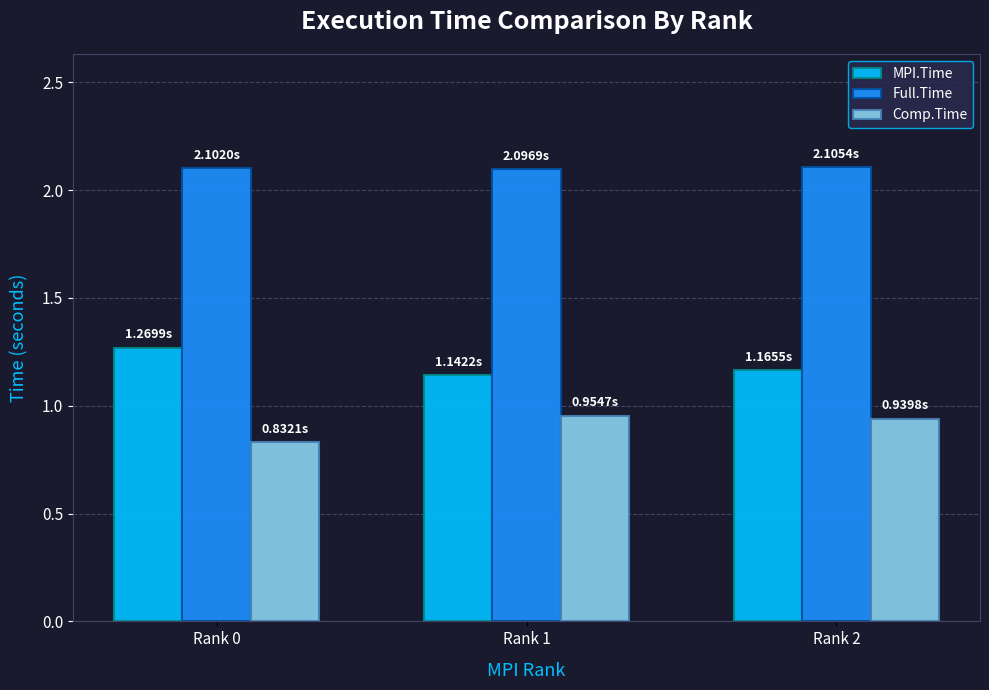

List the series in order of their peak value, highest first.

Full.Time, MPI.Time, Comp.Time